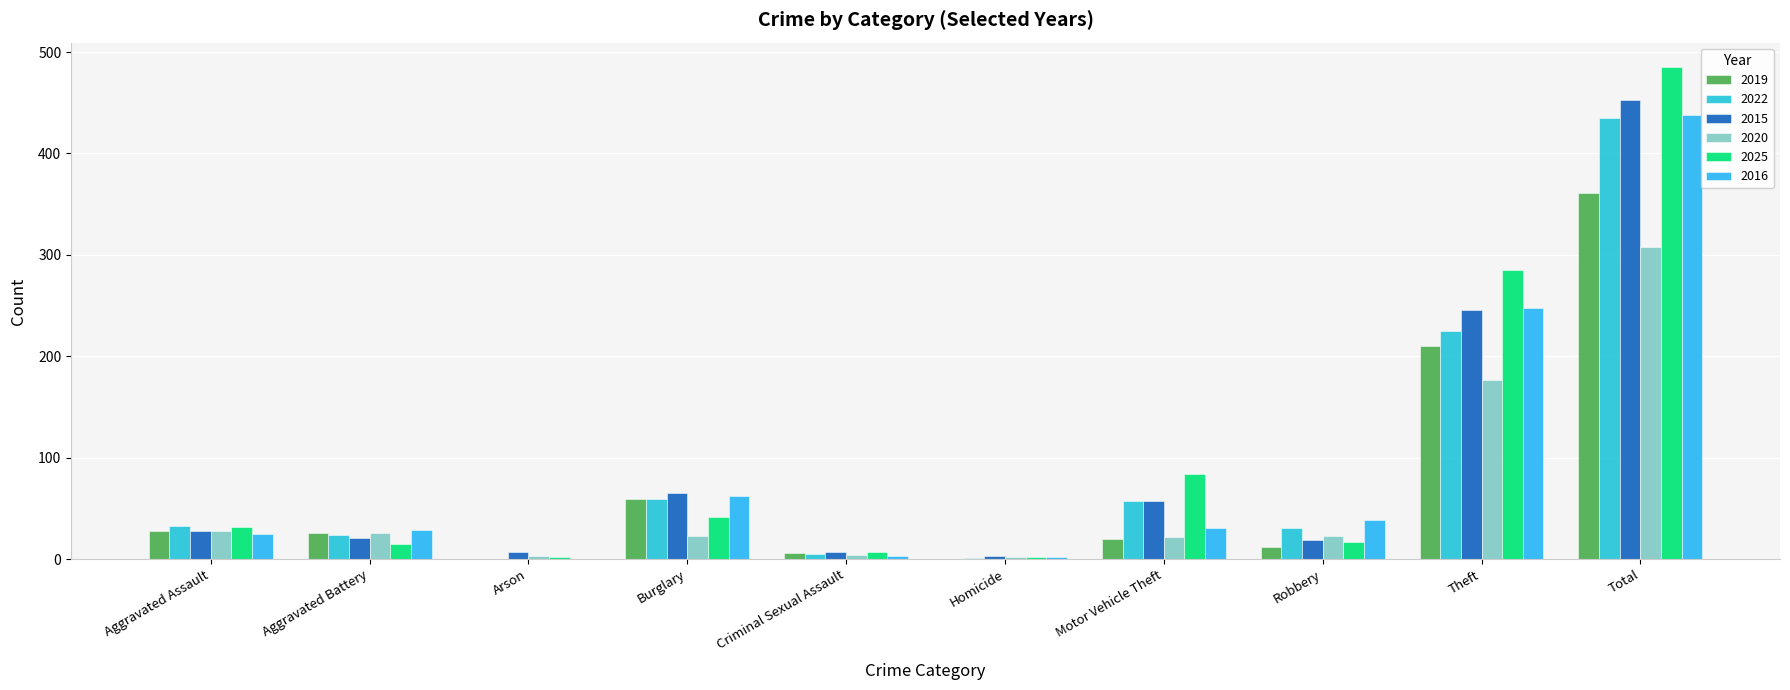

Does the chart contain stacked bars?

No